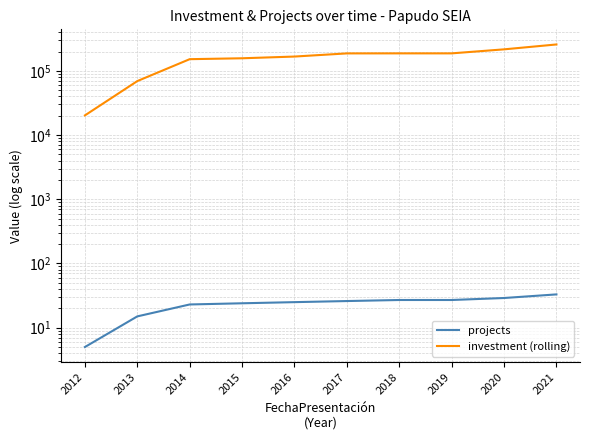

The projects series shows 48 at 2021. True or false?

False